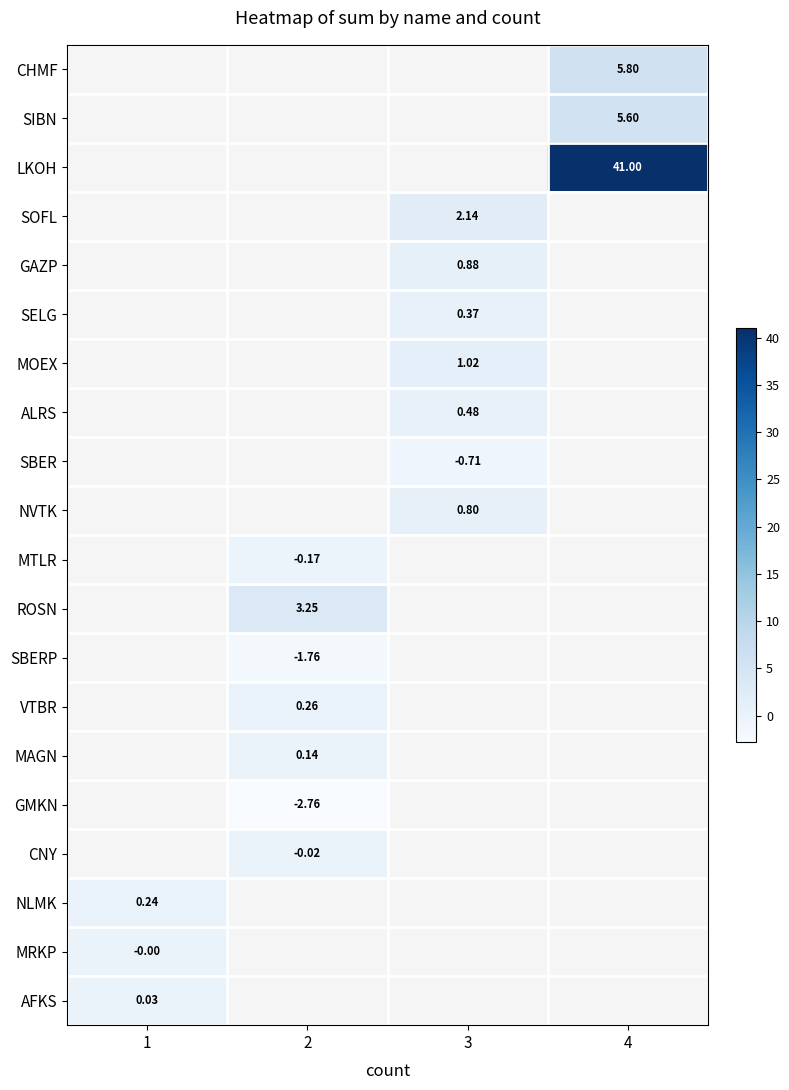

True or false: SIBN has a value of 8.0 at 4.

False